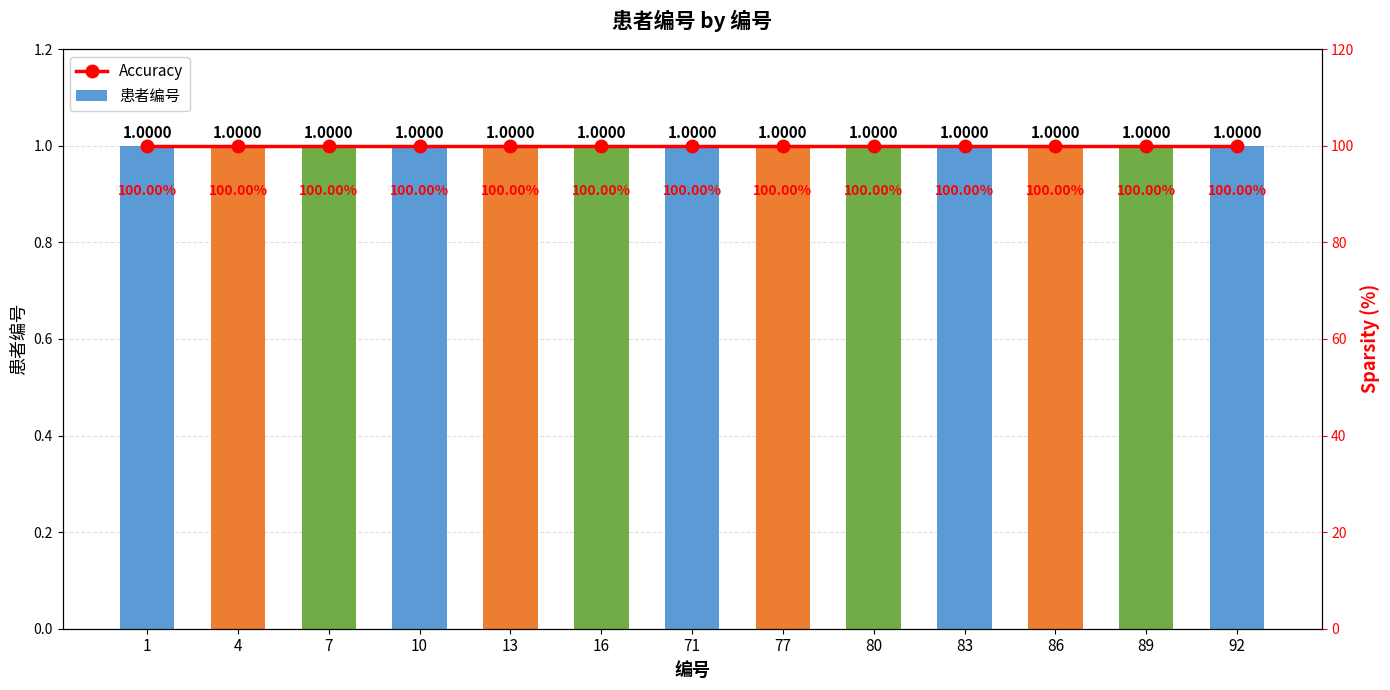

True or false: Accuracy has a value of 178 at 7.

False